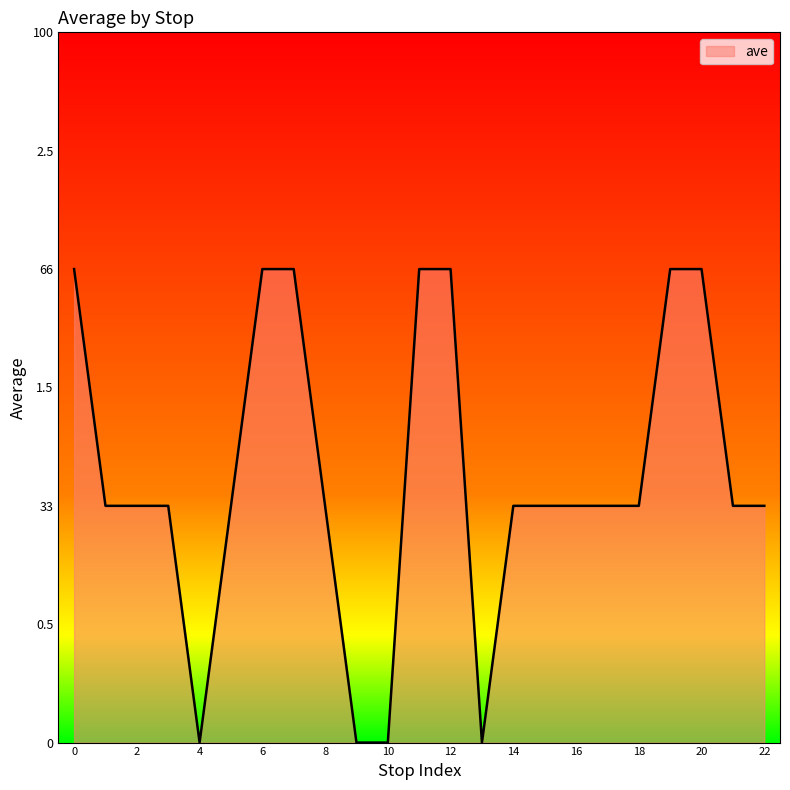

True or false: there are more than 0 points higher than both neighbors.

False